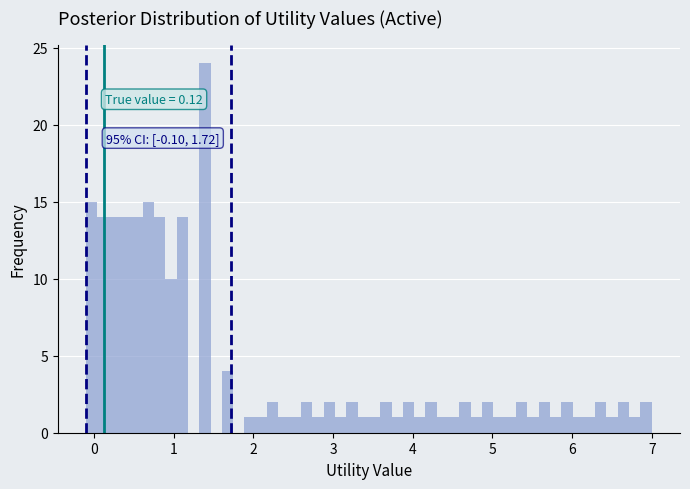

Read against the x-axis, roughly where is the centre of the tallest bar?

1.4